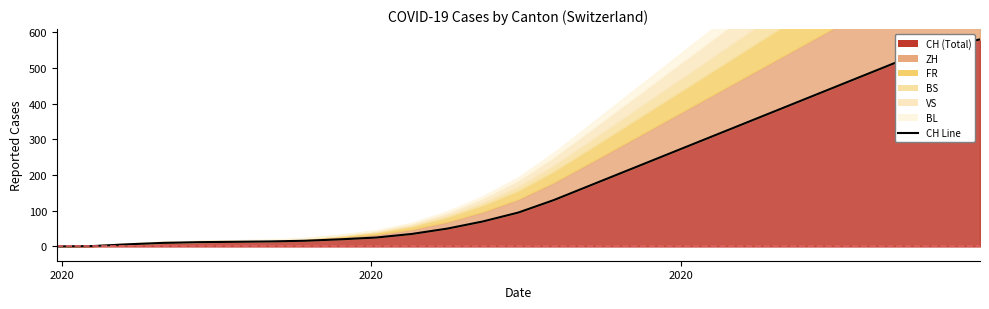

What is the label of the 23rd point from the left?

2020-11-01